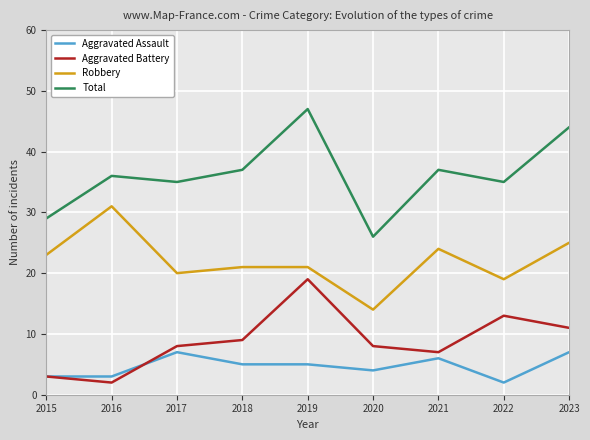

What is the spread (max minus min) of values at 2022?

33